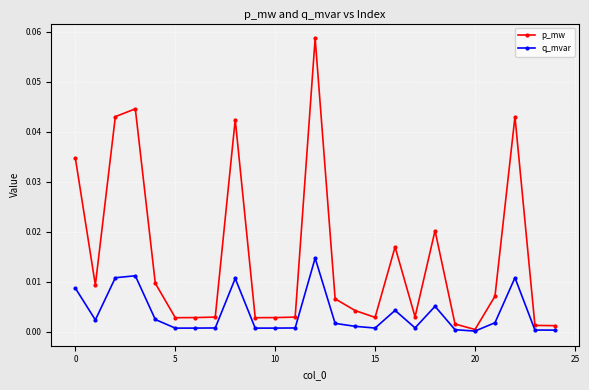

Which series has the largest total across all categories?

p_mw